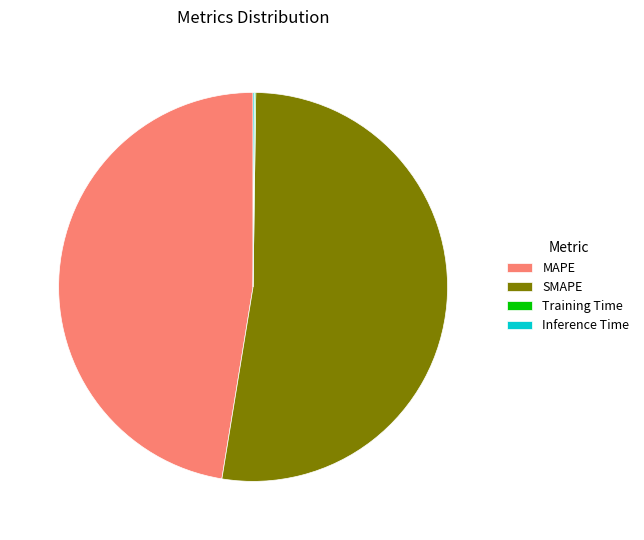

Which slice is the largest?

SMAPE